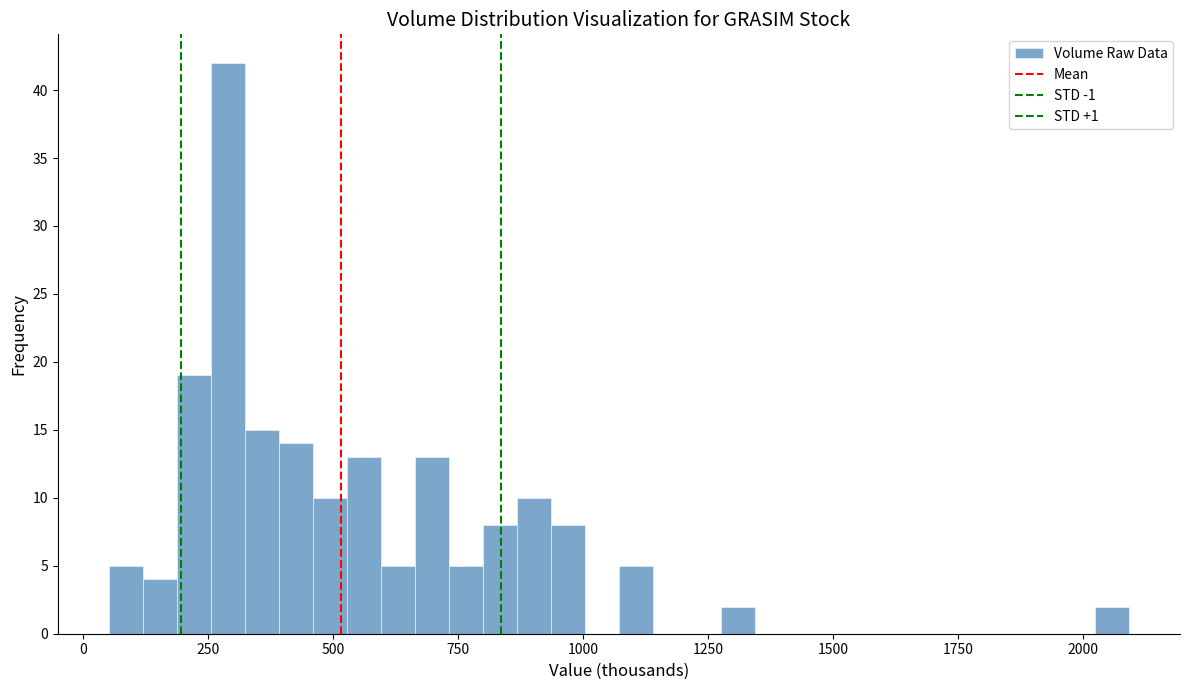

Around what value on the x-axis is the tallest bar? Give the approximate position of its centre, as read against the axis.

300